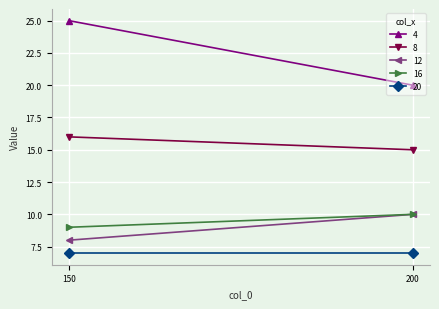

What is the total value across all series at 150?

65